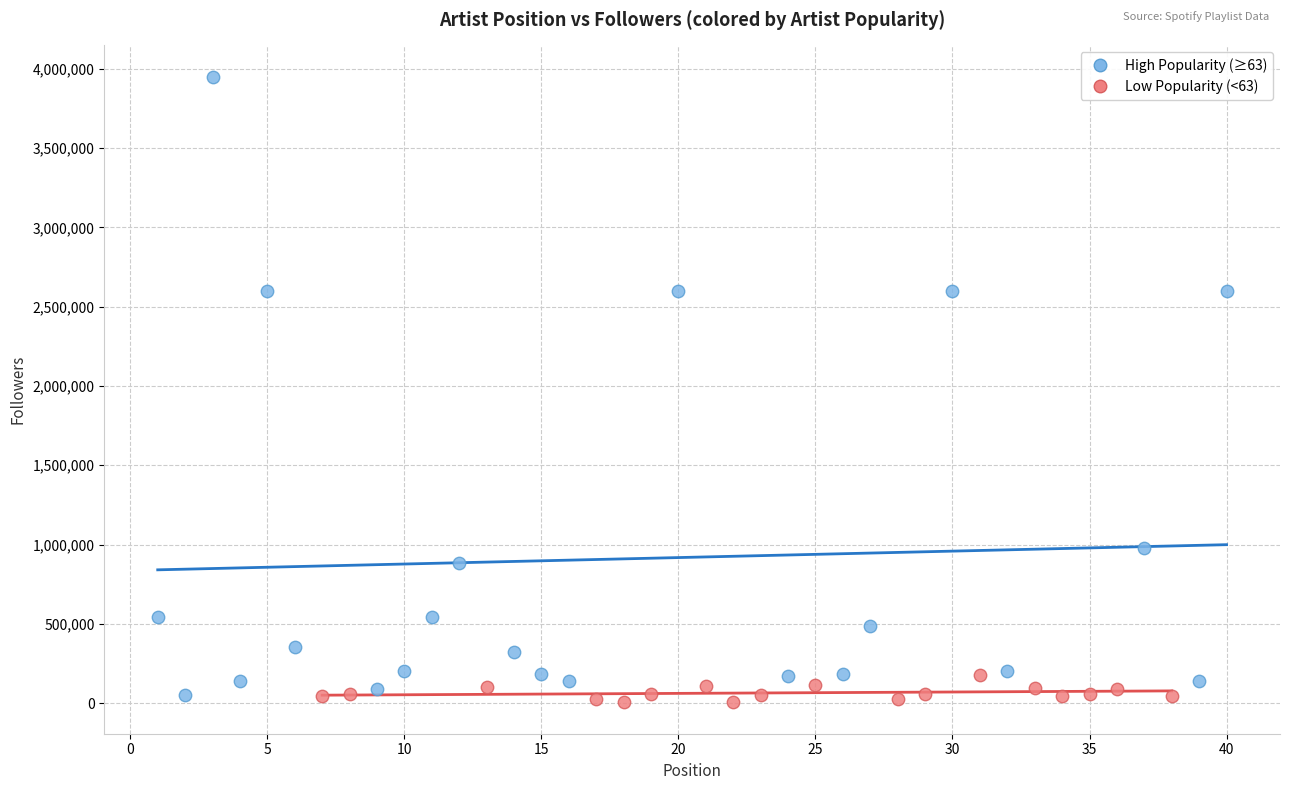

Which series reaches the maximum Y coordinate?

High Popularity (≥63)